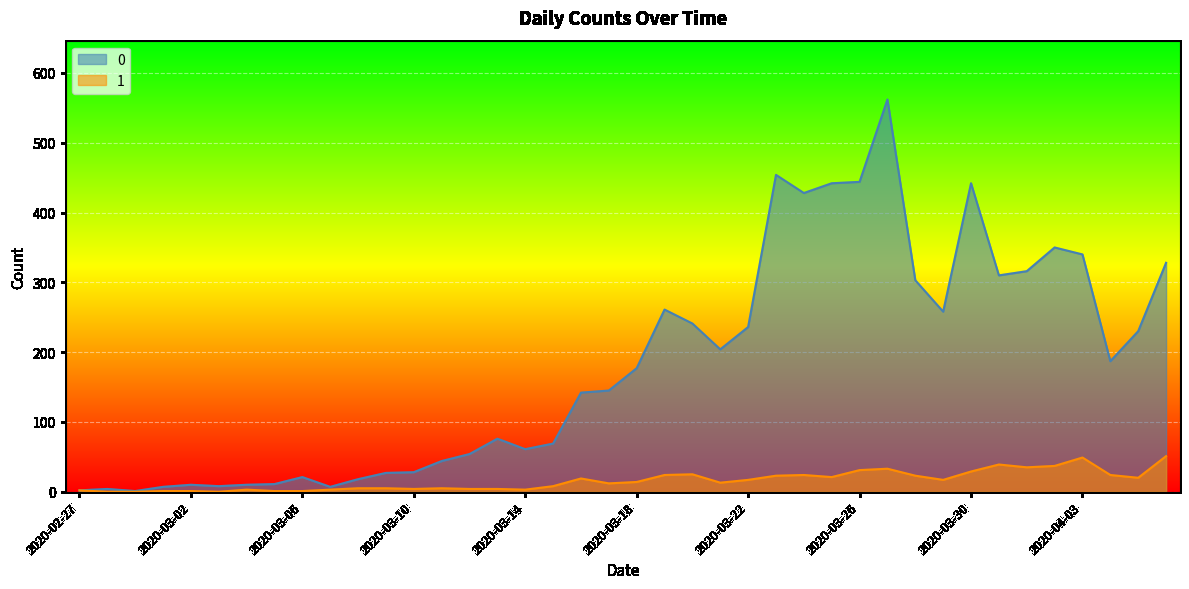

List the series in order of their peak value, highest first.

0, 1